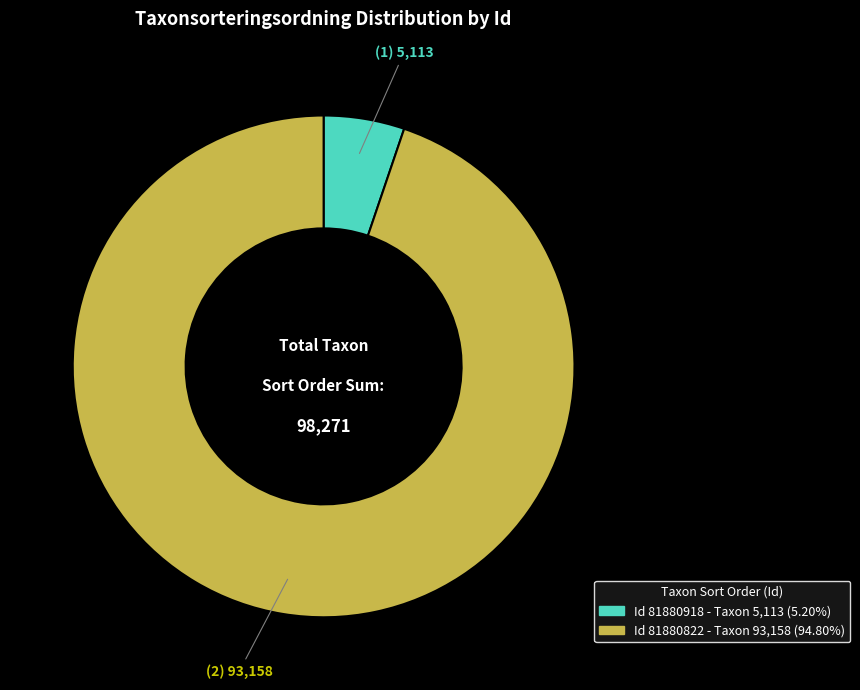

Is there a majority slice in this chart?

Yes